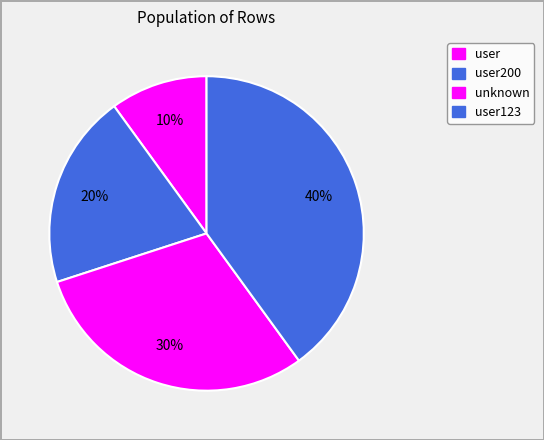

Count the number of slices in the pie.

4